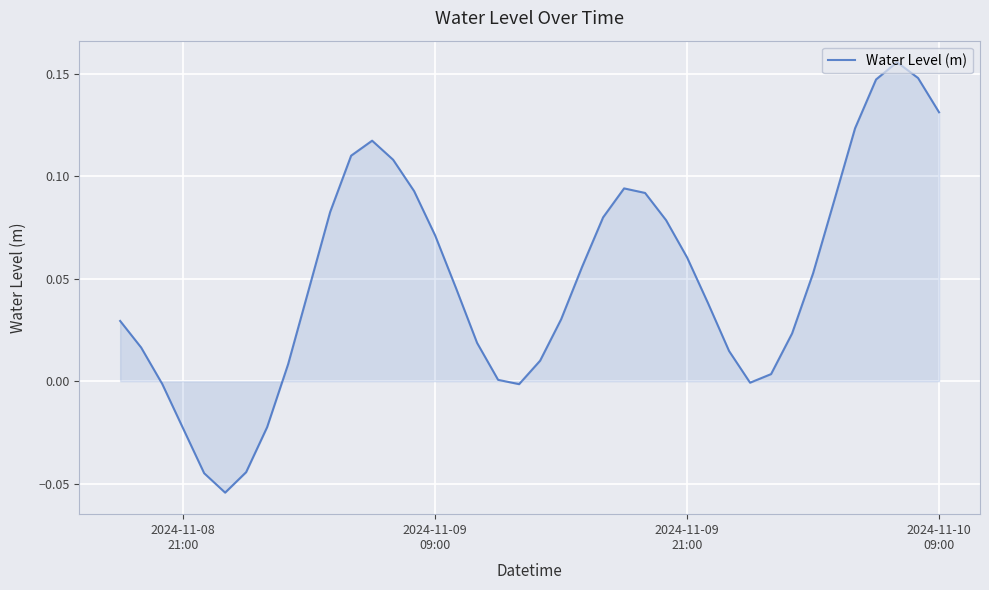

Count the number of data series in this chart.

1